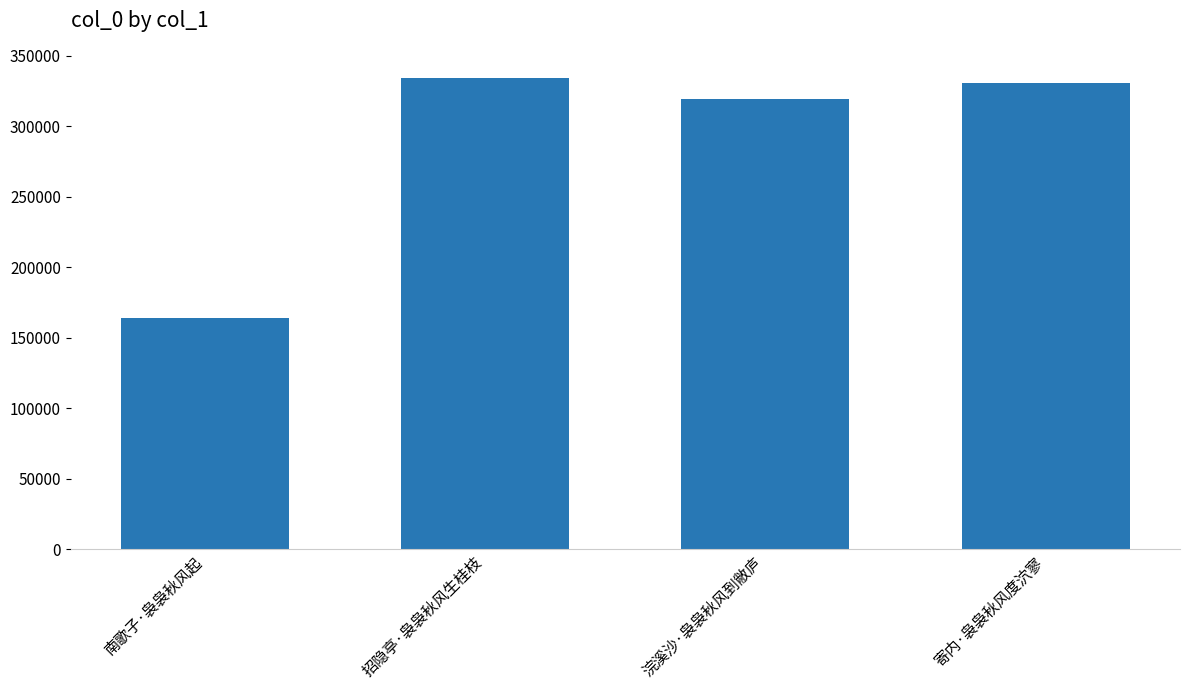

List the labels in order of value, smallest first.

南歌子·袅袅秋风起, 浣溪沙·袅袅秋风到敝庐, 寄内·袅袅秋风度泬寥, 招隐亭·袅袅秋风生桂枝